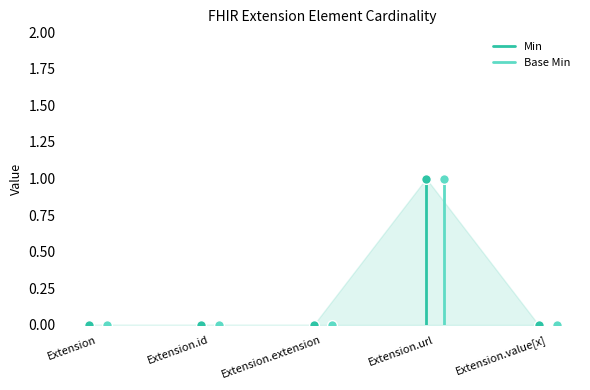

What is the sum of all Base Min values?

1